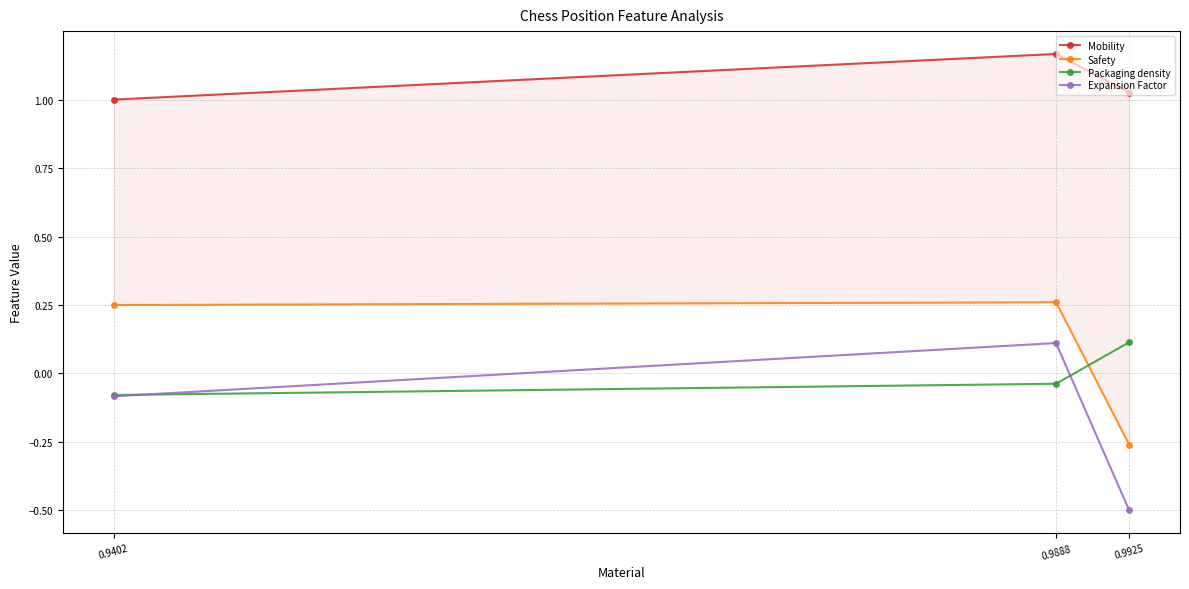

Reading left to right, transcribe all the data shown in this chart.

Mobility: 0.9402=1.0	0.9888=1.2	0.9925=1.0
Safety: 0.9402=0.2	0.9888=0.3	0.9925=-0.3
Packaging density: 0.9402=-0.1	0.9888=-0.0	0.9925=0.1
Expansion Factor: 0.9402=-0.1	0.9888=0.1	0.9925=-0.5